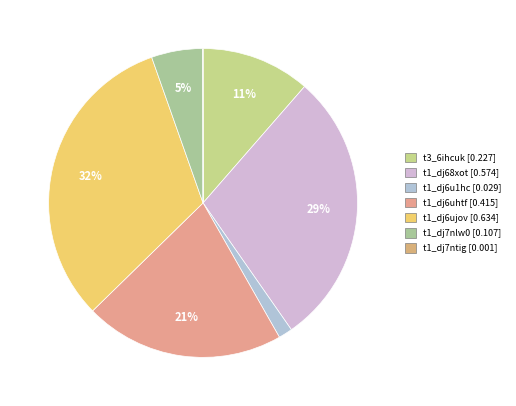

What is the change in value from t1_dj68xot to t1_dj6uhtf?

-0.2